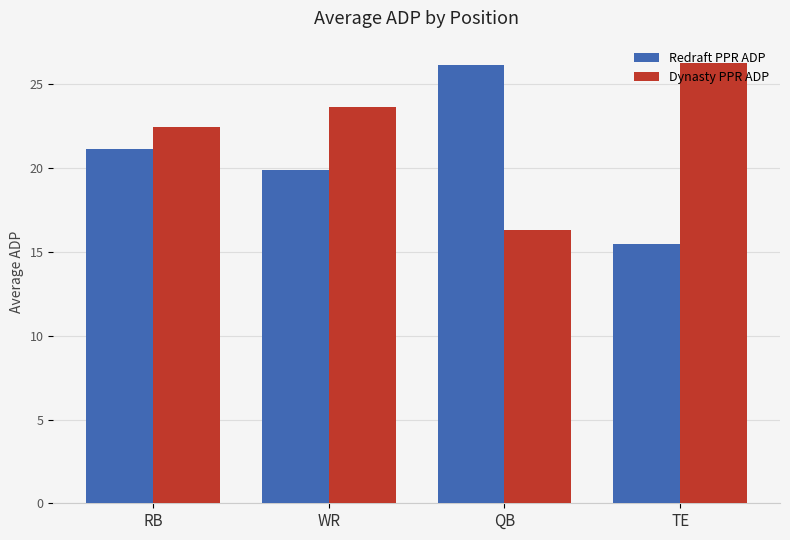

Rank the series by their average value, from lowest to highest.

Redraft PPR ADP, Dynasty PPR ADP